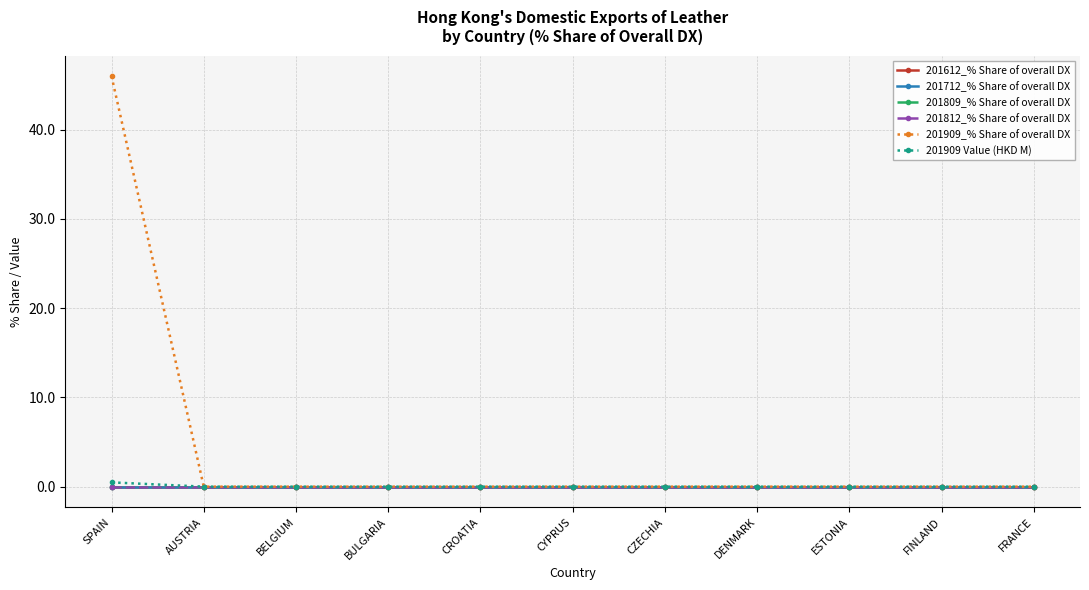

List the labels in order of 201909 Value (HKD M) value, largest first.

SPAIN, AUSTRIA, BELGIUM, BULGARIA, CROATIA, CYPRUS, CZECHIA, DENMARK, ESTONIA, FINLAND, FRANCE